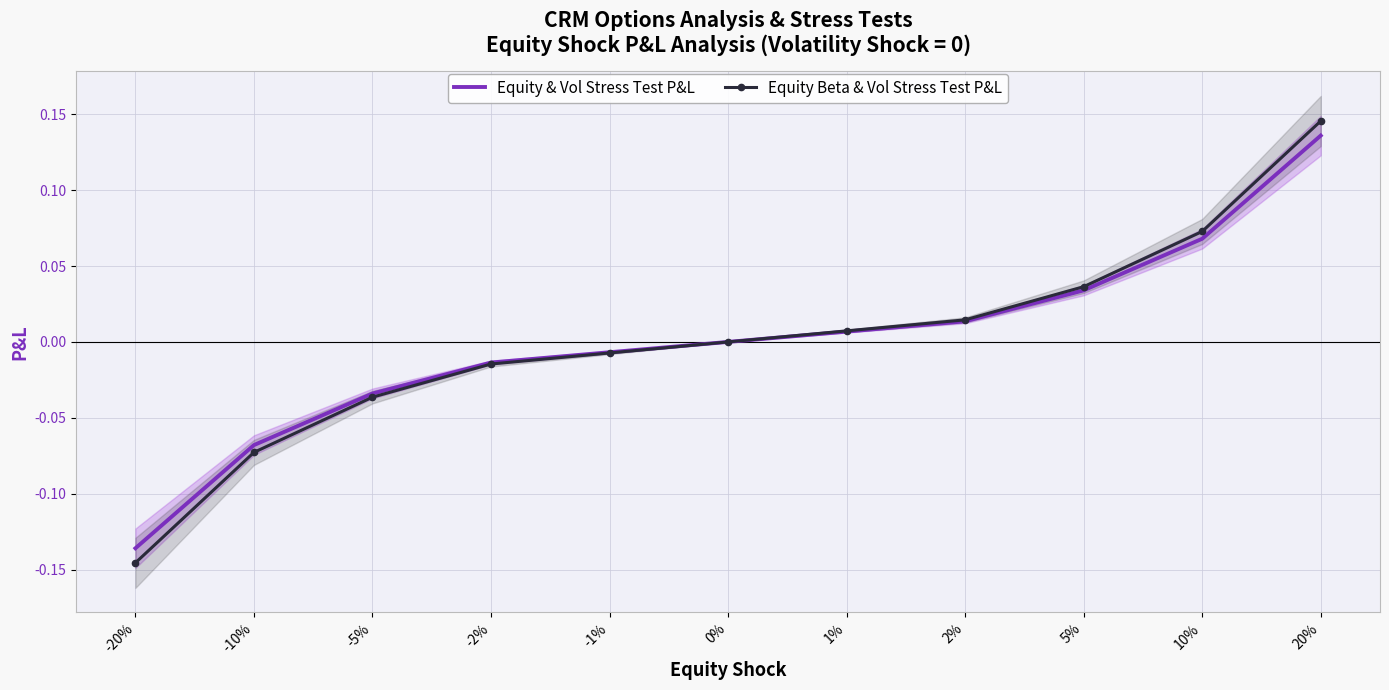

What is the total value across all series at 5%?

0.1